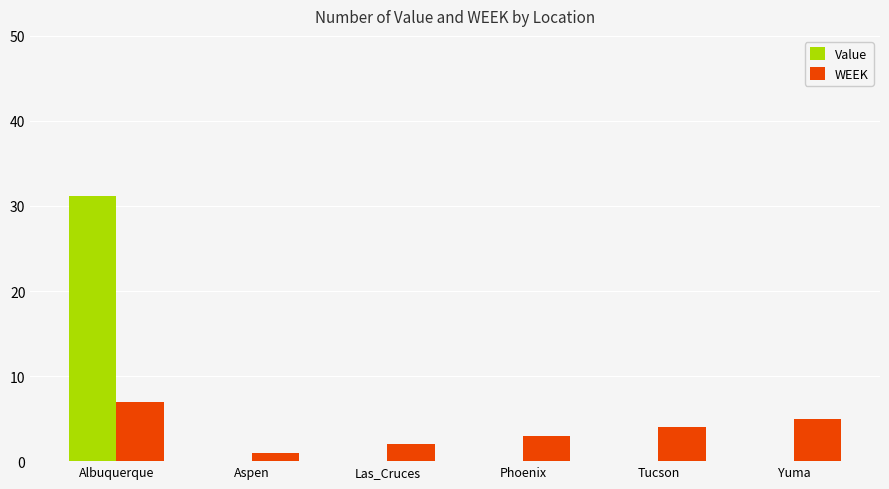

What is the spread (max minus min) of values at Las_Cruces?

2.0